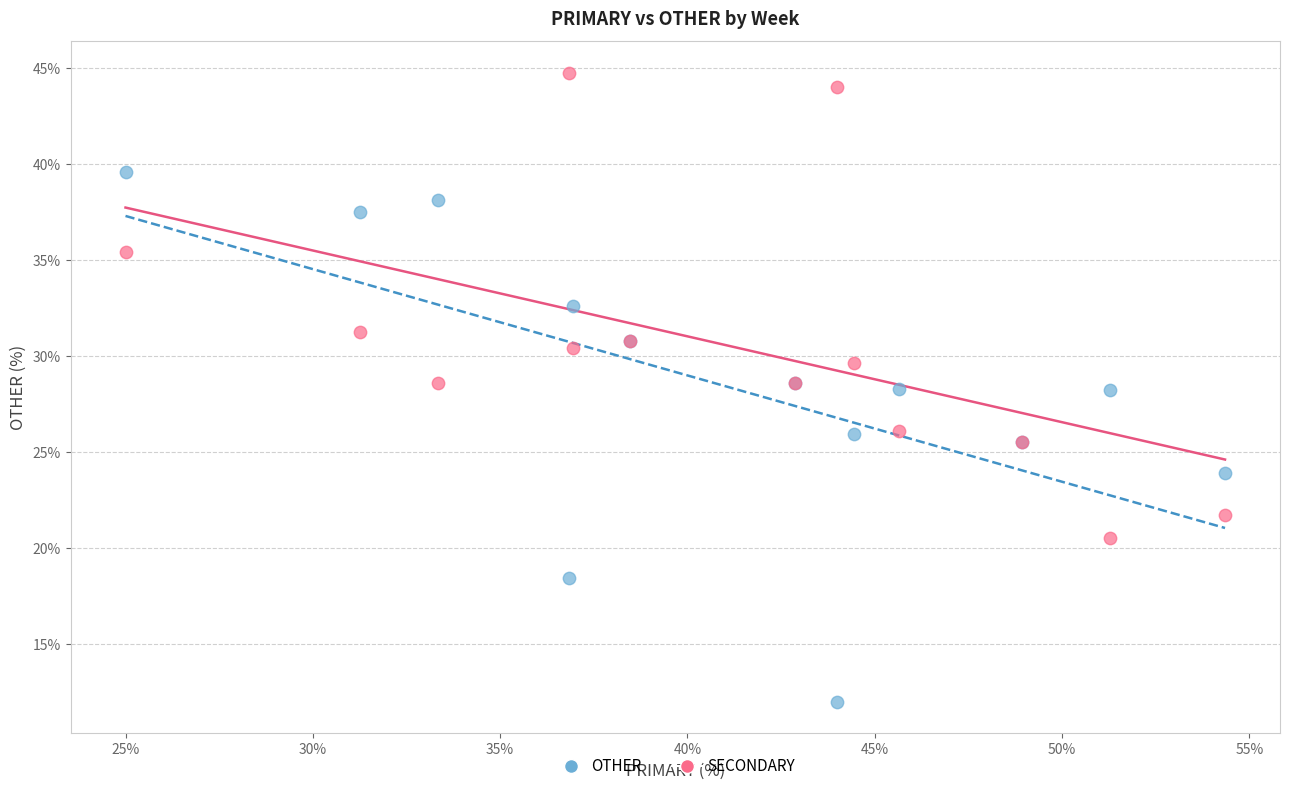

Which series contains the lowest Y value?

OTHER